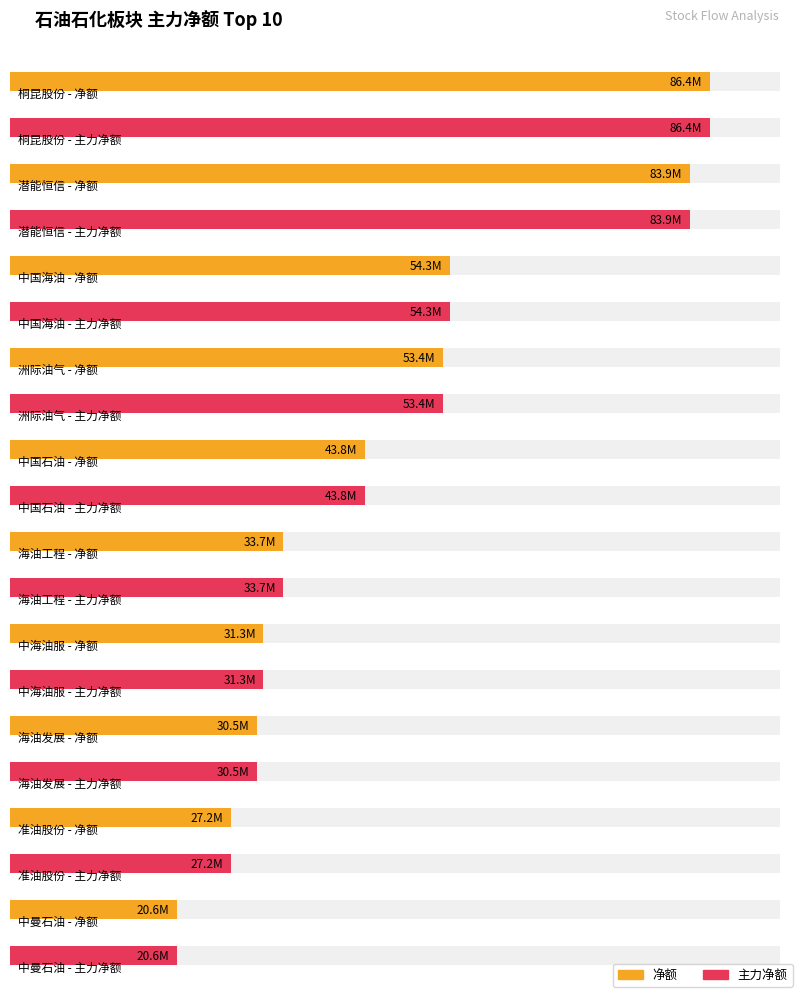

What is the value of the 净额 bar at the 2nd from the left?

83917155